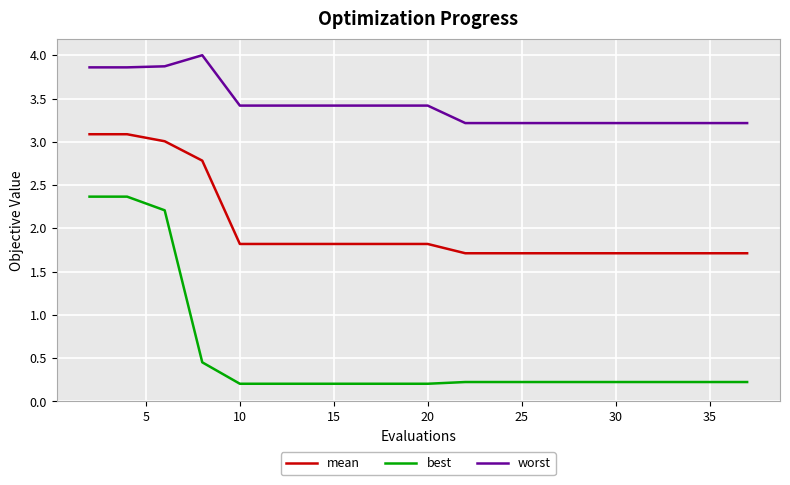

List the series in order of their peak value, lowest first.

best, mean, worst